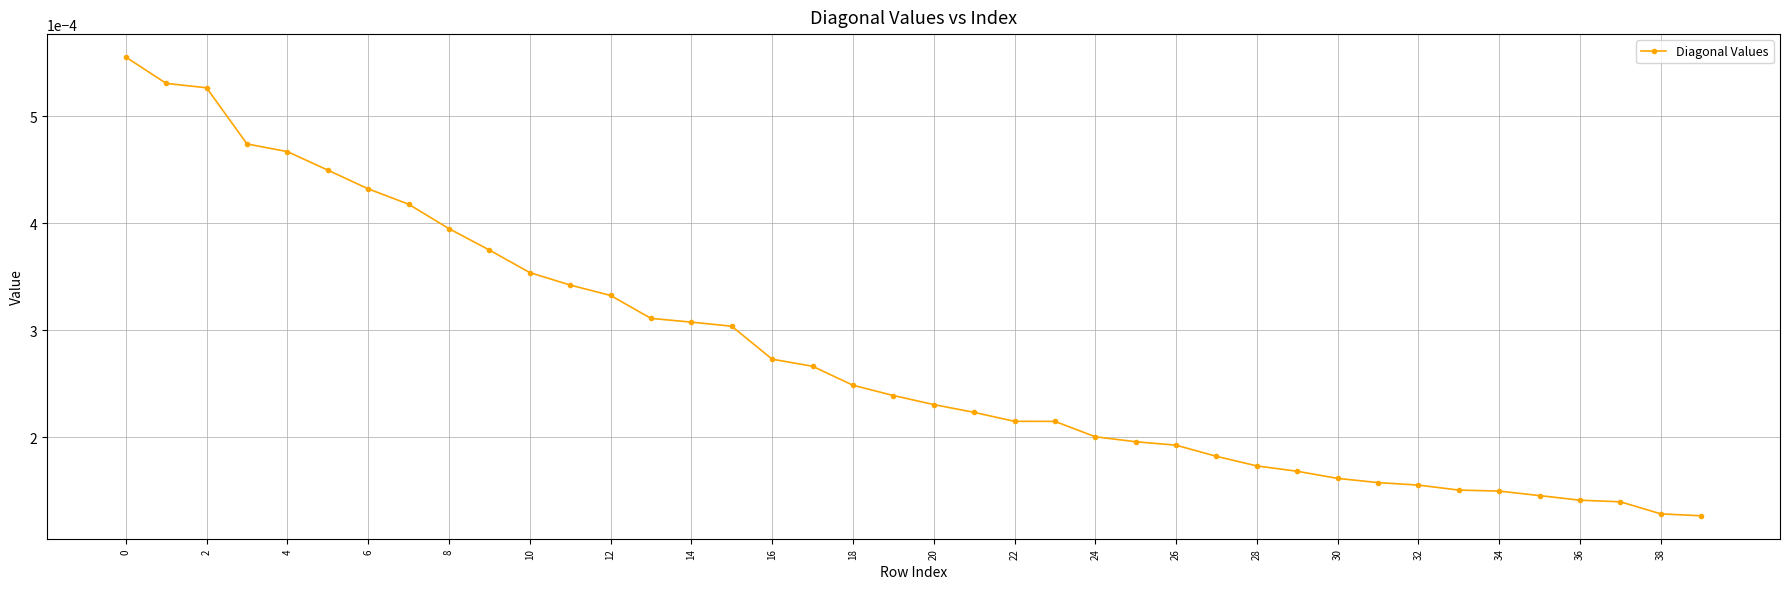

Which has a higher value, 24 or 6?

6